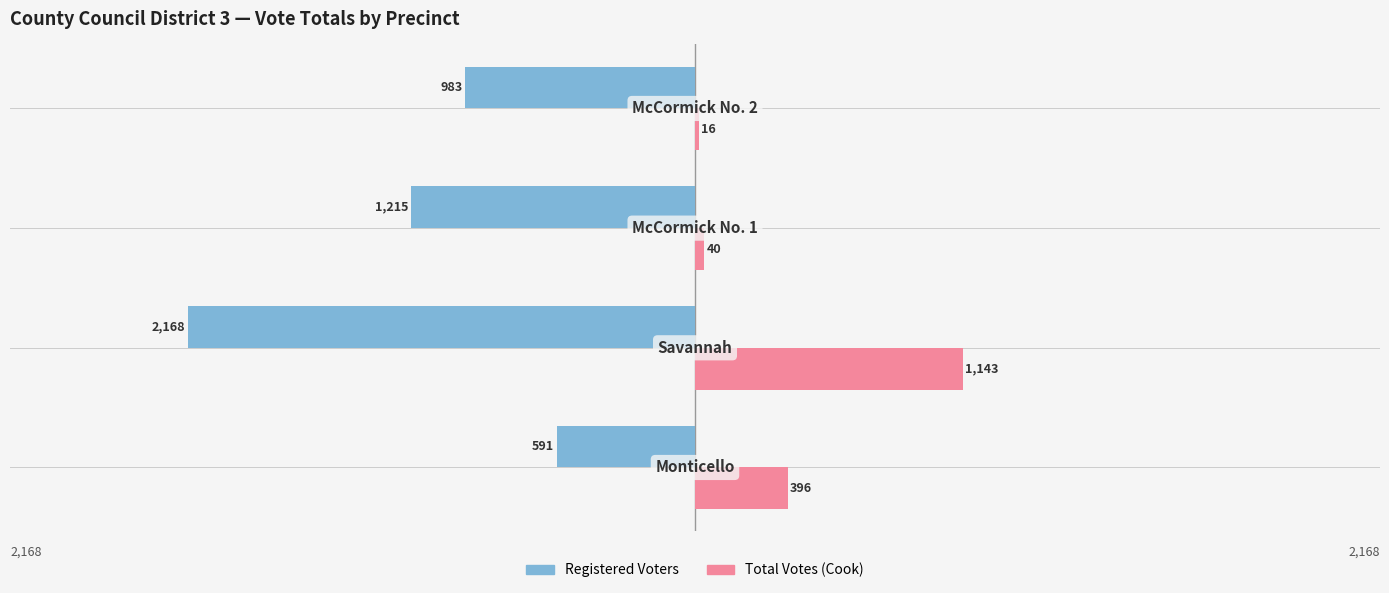

Reading right to left, transcribe all the data shown in this chart.

Registered Voters: 3=-983	2=-1215	1=-2168	0=-591
Total Votes (Cook): 3=16	2=40	1=1143	0=396